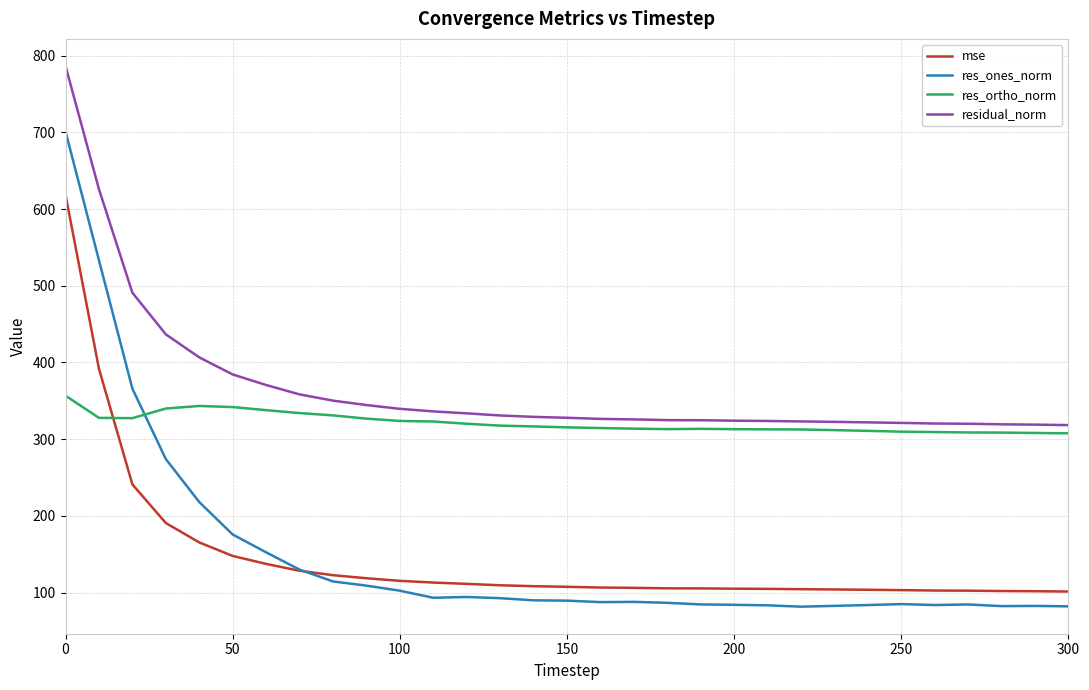

What are all the series names shown in the legend?

mse, res_ones_norm, res_ortho_norm, residual_norm